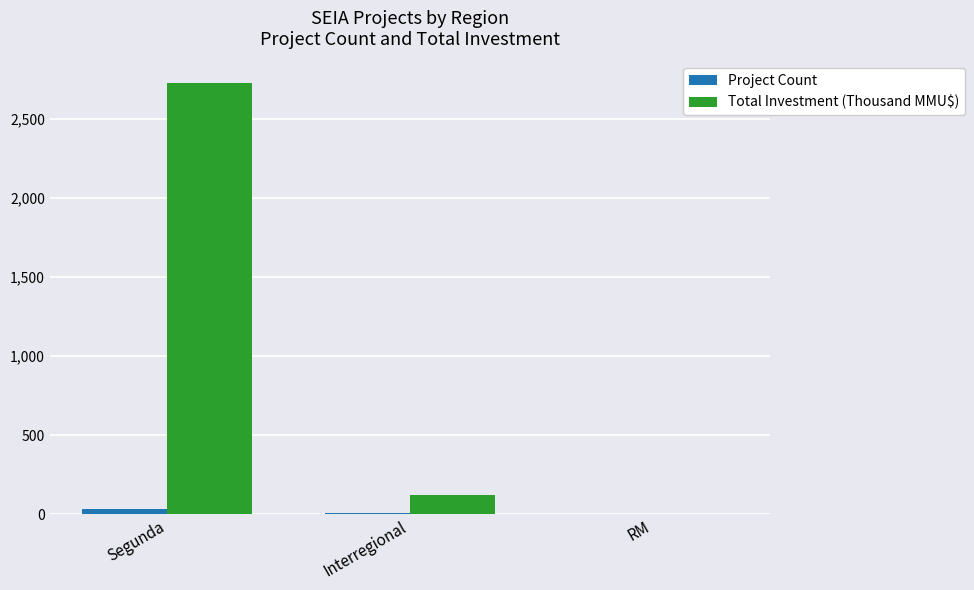

What is the approximate value of Project Count at Segunda?

30.0